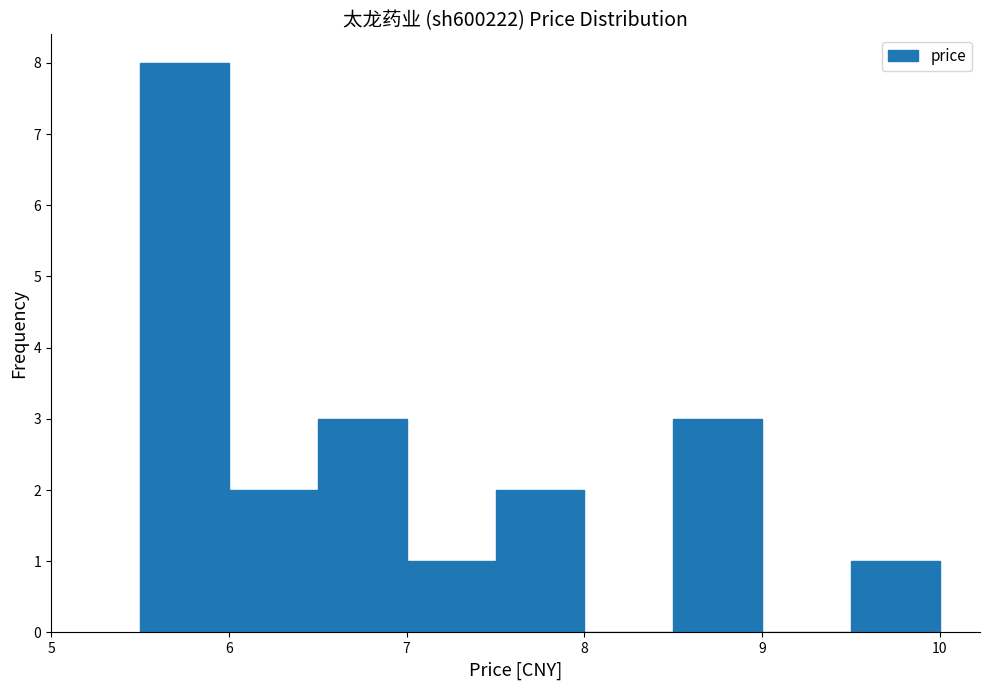

Reading left to right, list every bar in this chart as the range it spans on the x-axis followed by its height. The values are not printed on the chart, so give them approximately, as read against the axis.

5.5 to 6.0: 8
6.0 to 6.5: 2
6.5 to 7.0: 3
7.0 to 7.5: 1
7.5 to 8.0: 2
8.0 to 8.5: 0
8.5 to 9.0: 3
9.0 to 9.5: 0
9.5 to 10.0: 1